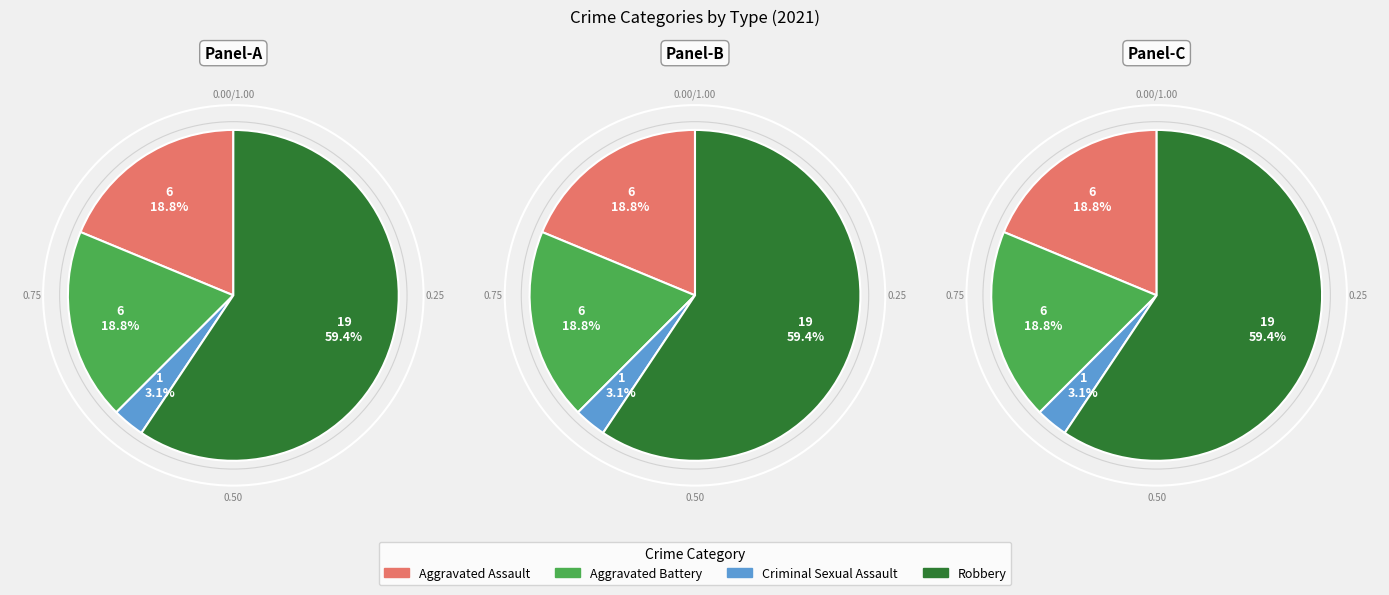

Which category accounts for the majority?

Robbery